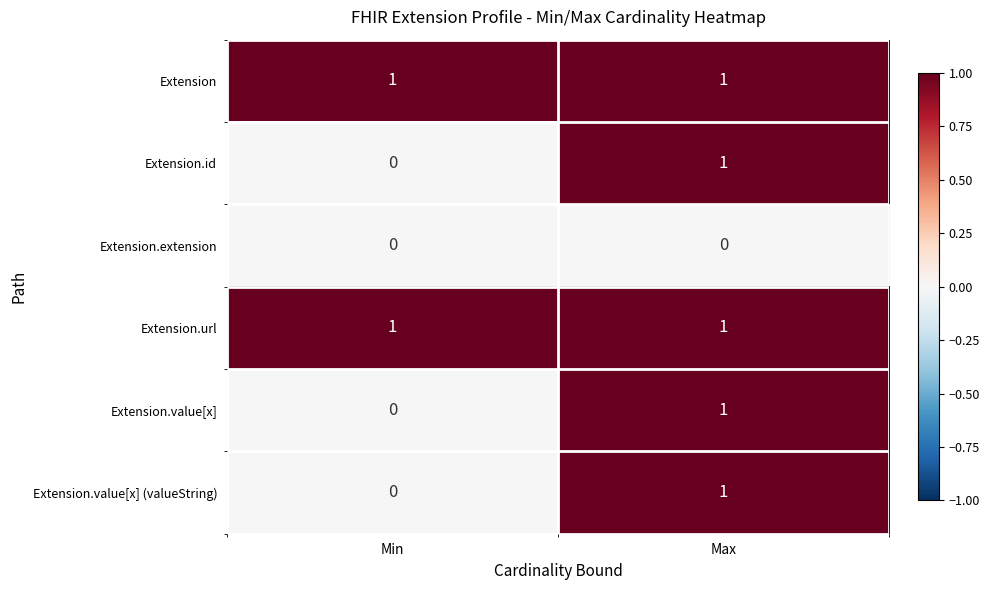

Rank the categories by Extension.id value from lowest to highest.

Min, Max